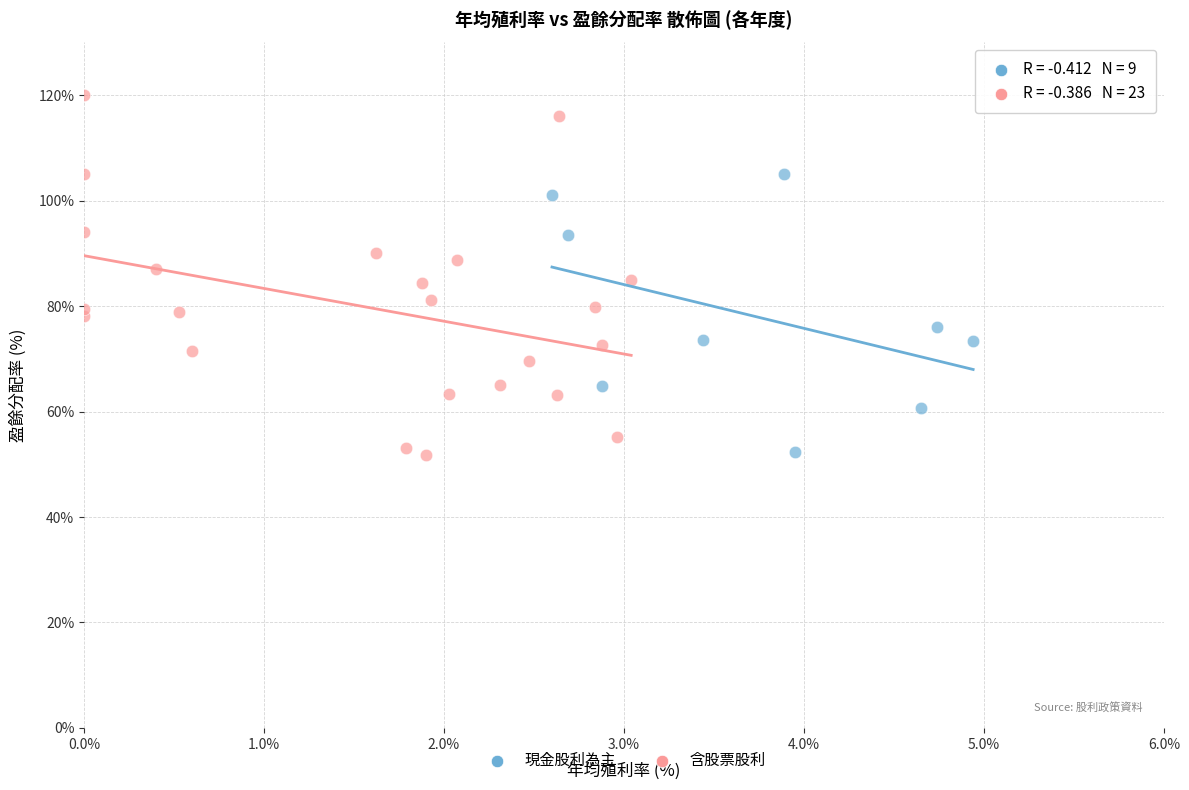

What are all the series names shown in the legend?

現金股利為主, 含股票股利